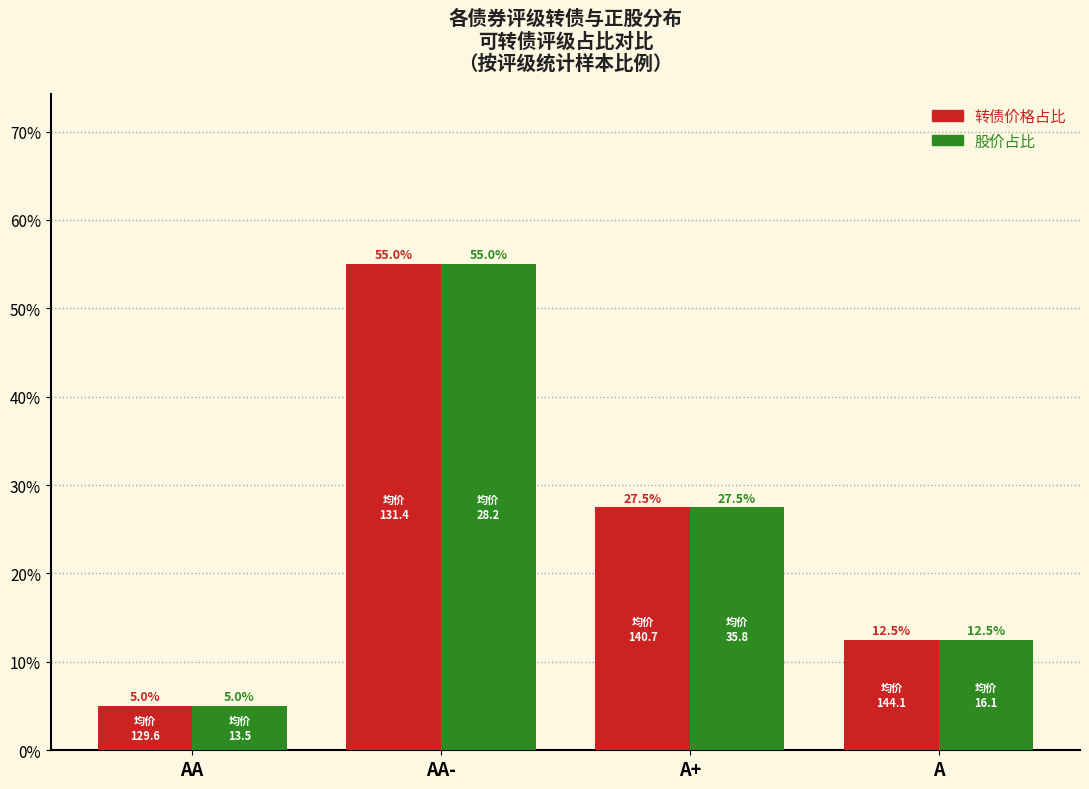

What is the total value across all series at A+?

55.0